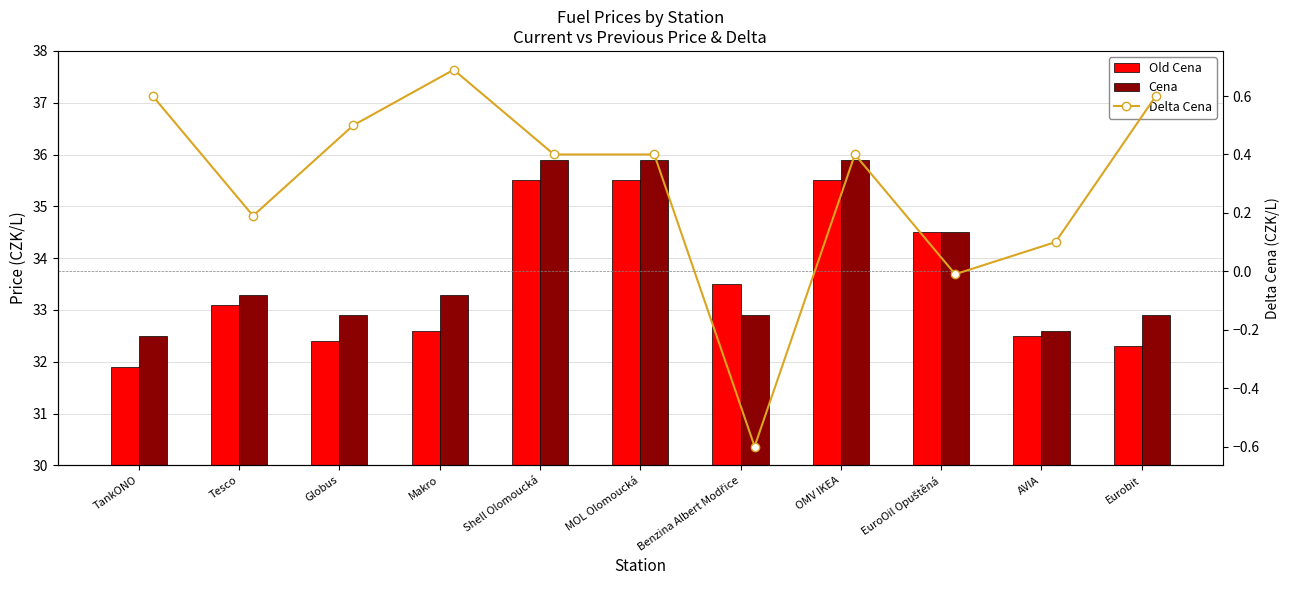

How many groups of bars are there?

11